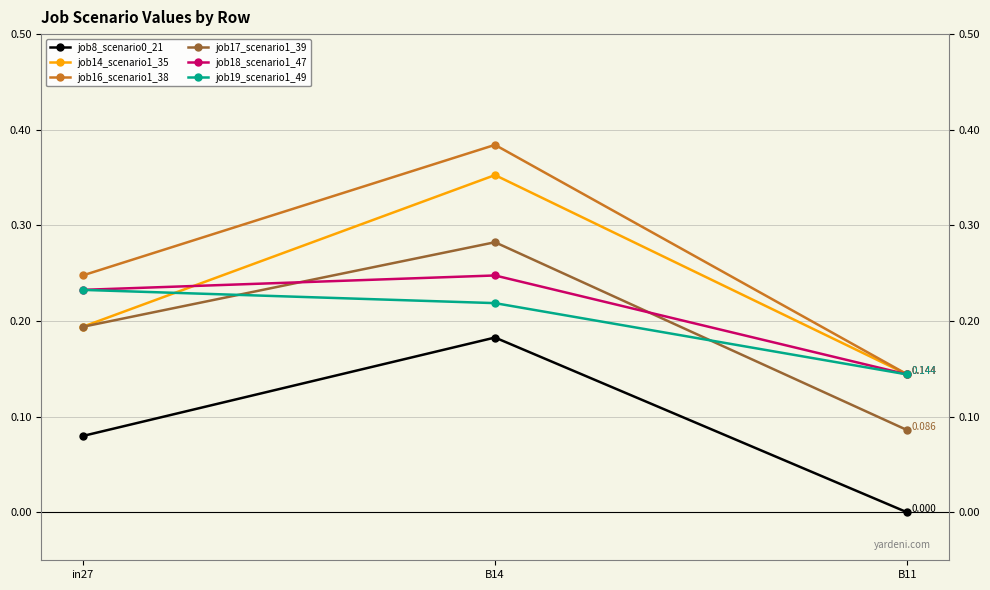

Which category has the highest value in the job16_scenario1_38 series?

B14